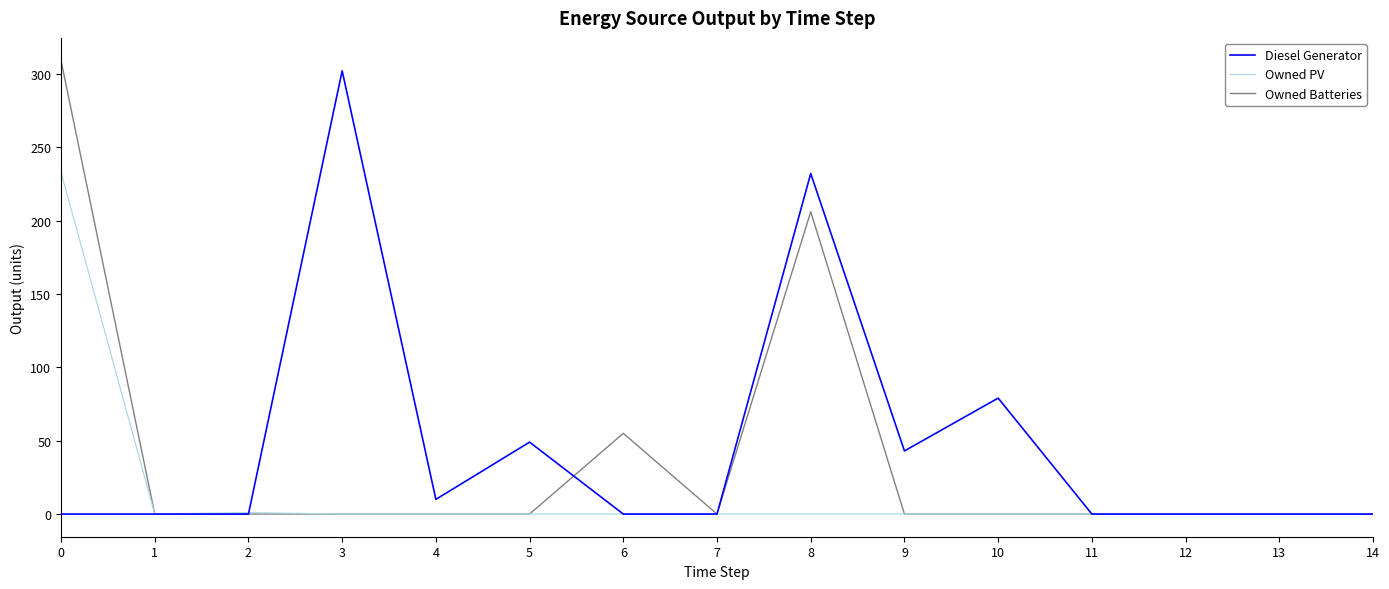

Which series changed the most between 7 and 9?

Diesel Generator